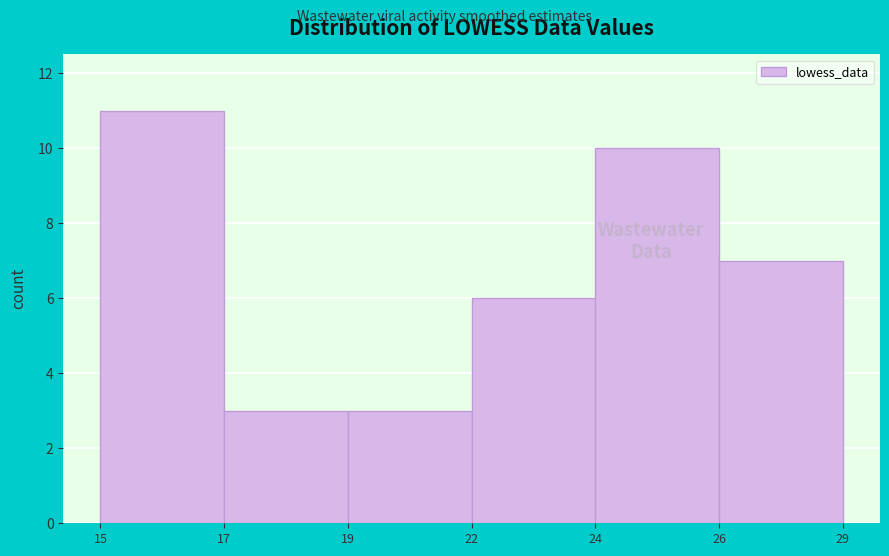

Reading left to right, transcribe all the data shown in this chart.

11	3	3	6	10	7